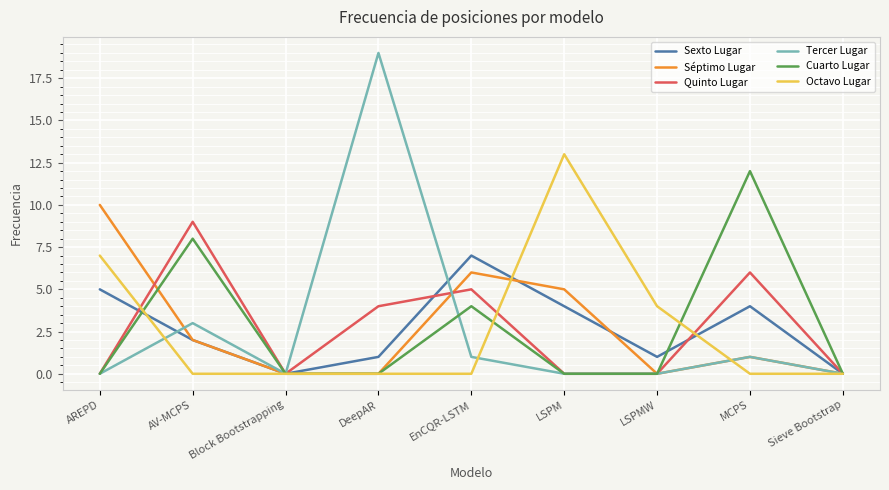

How many values in the Séptimo Lugar series are below 1?

4